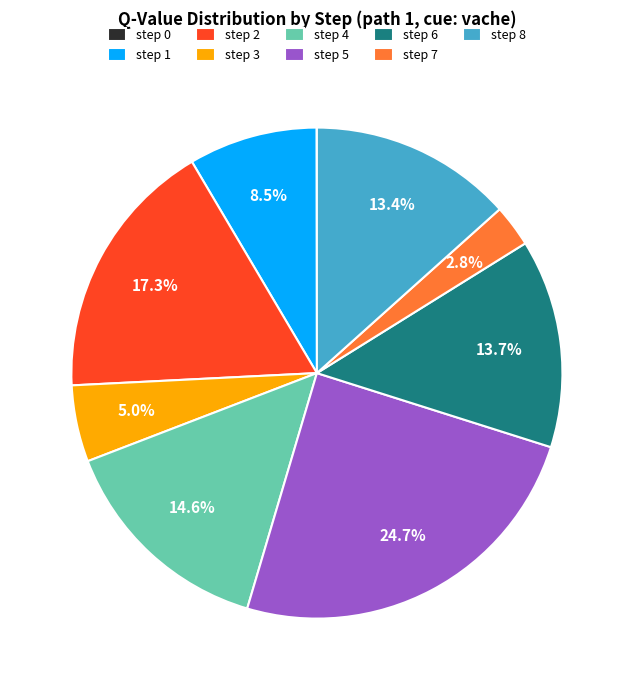

Which category has the biggest portion of the pie?

step 5